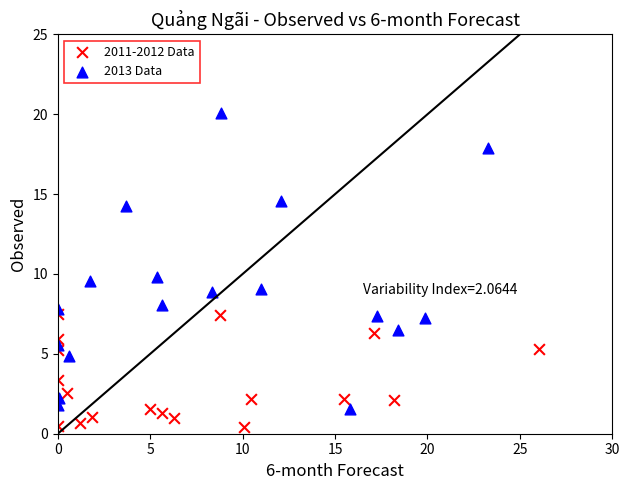

Which series contains the lowest Y value?

2011-2012 Data